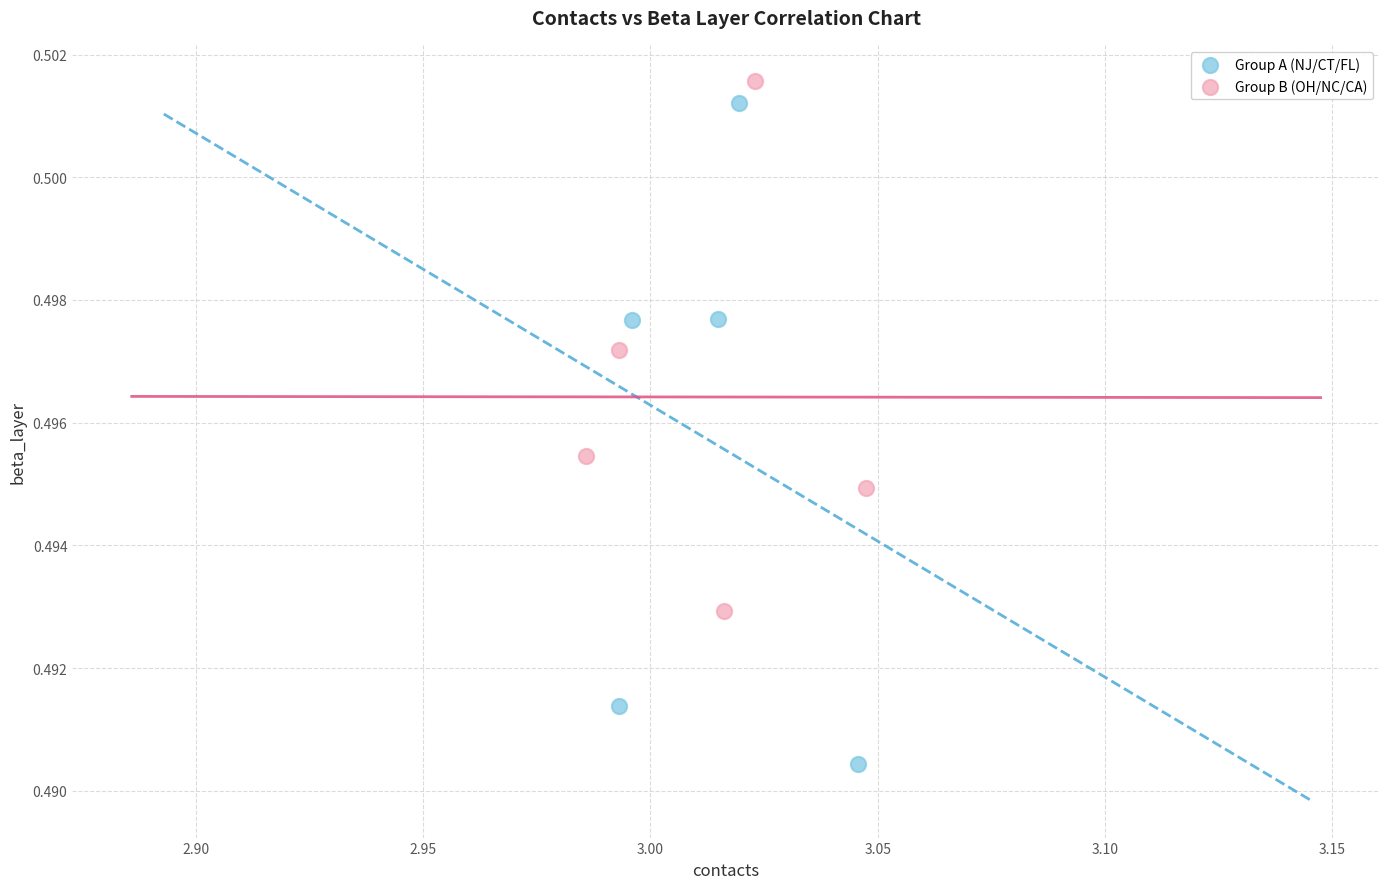

Which series contains the lowest Y value?

Group A (NJ/CT/FL)